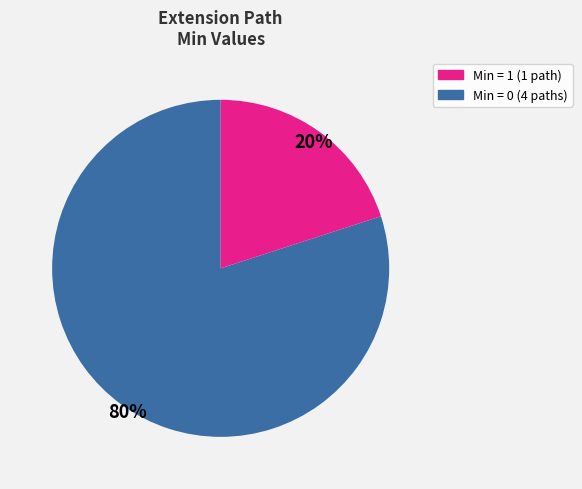

Is there a majority slice in this chart?

Yes